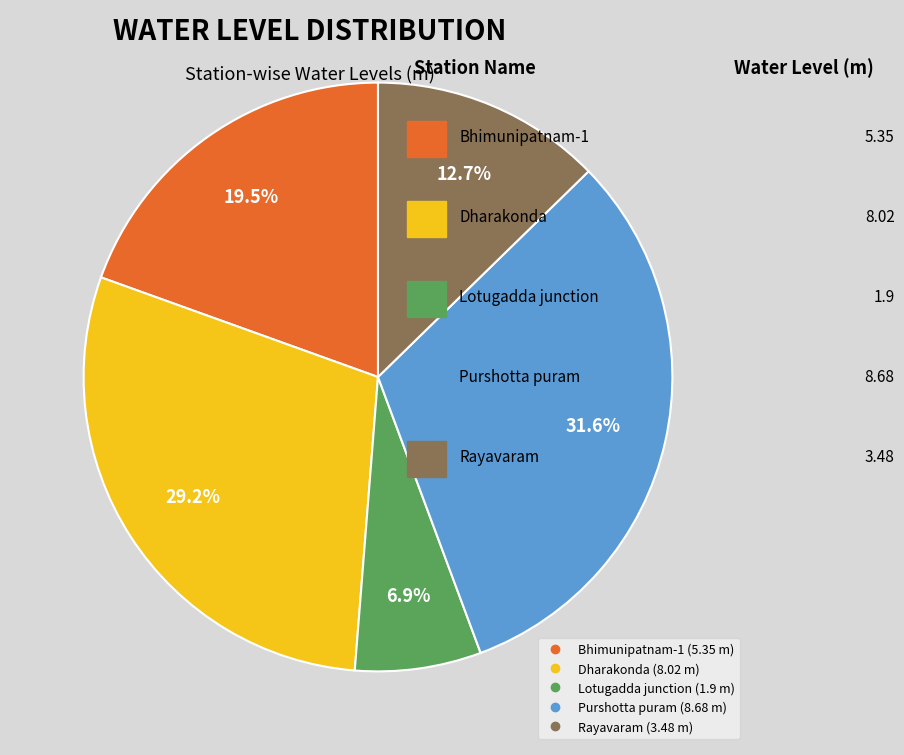

Is there a majority slice in this chart?

No